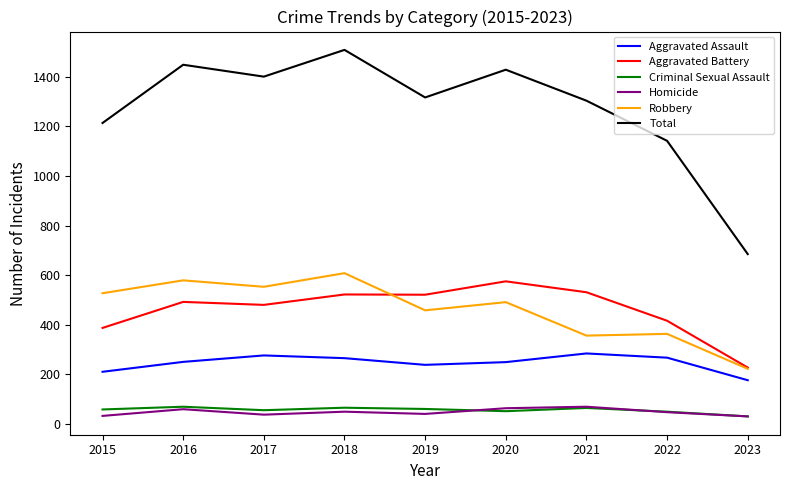

What value does the Aggravated Battery series have at 2018?

522